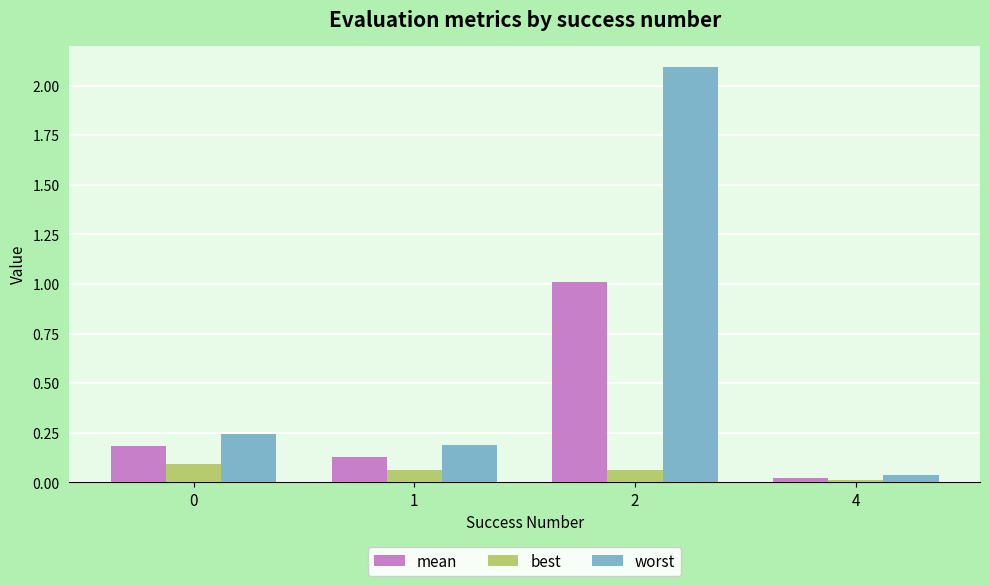

The best series shows 0.0 at 4. True or false?

True